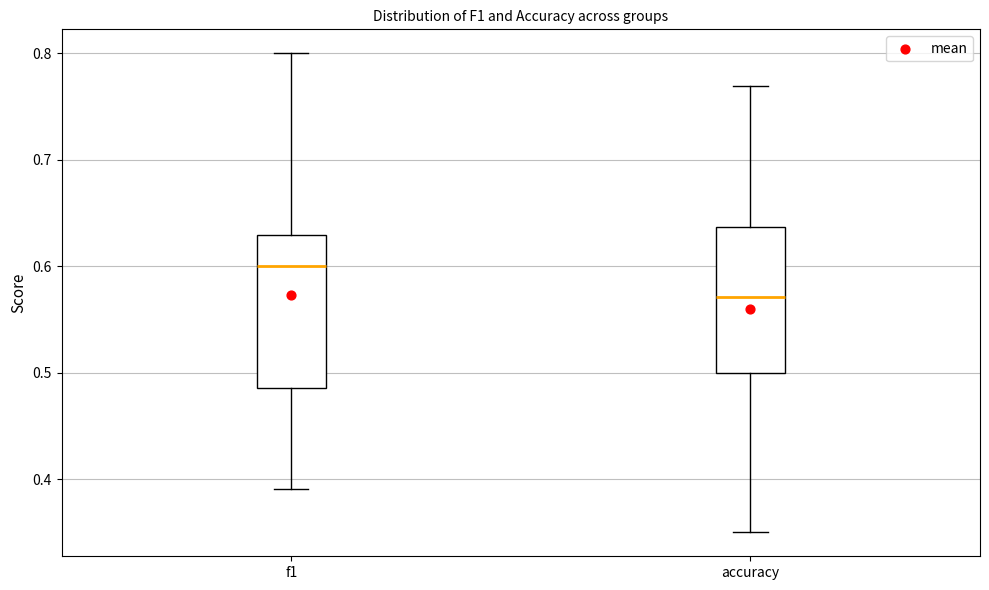

Reading left to right, read every box against the y-axis: the position of its median line, the range the box covers, and the ends of its whiskers. The values are not printed on the chart, so give them approximately, as read against the axis.

f1: median 0.60, box 0.49 to 0.63, whiskers 0.39 to 0.80
accuracy: median 0.57, box 0.50 to 0.64, whiskers 0.35 to 0.77